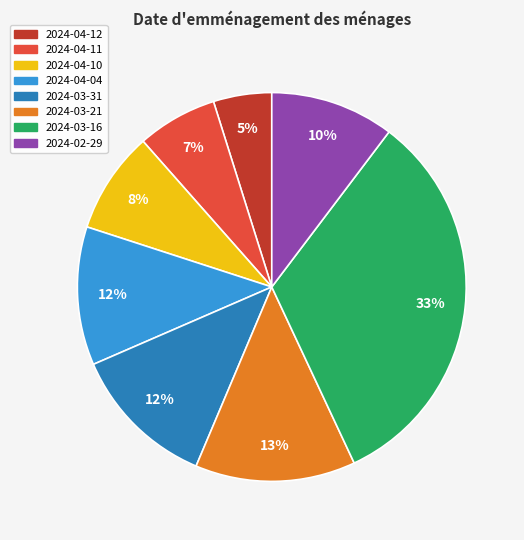

Combined, do 2024-04-11 and 2024-04-04 account for over 50%?

No